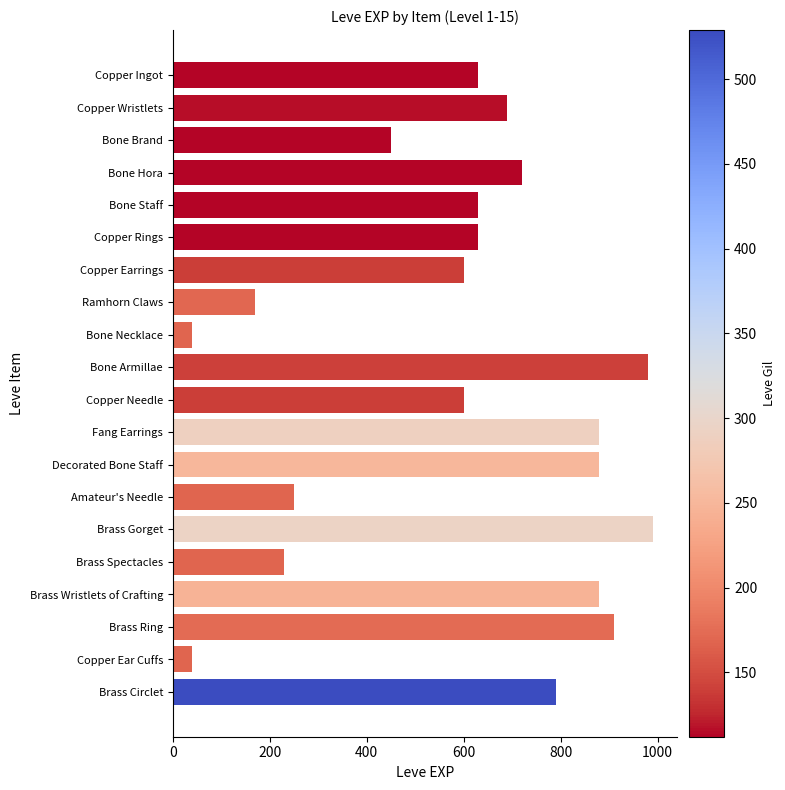

What is the ratio of the value at Amateur's Needle to the value at Ramhorn Claws?

1.5